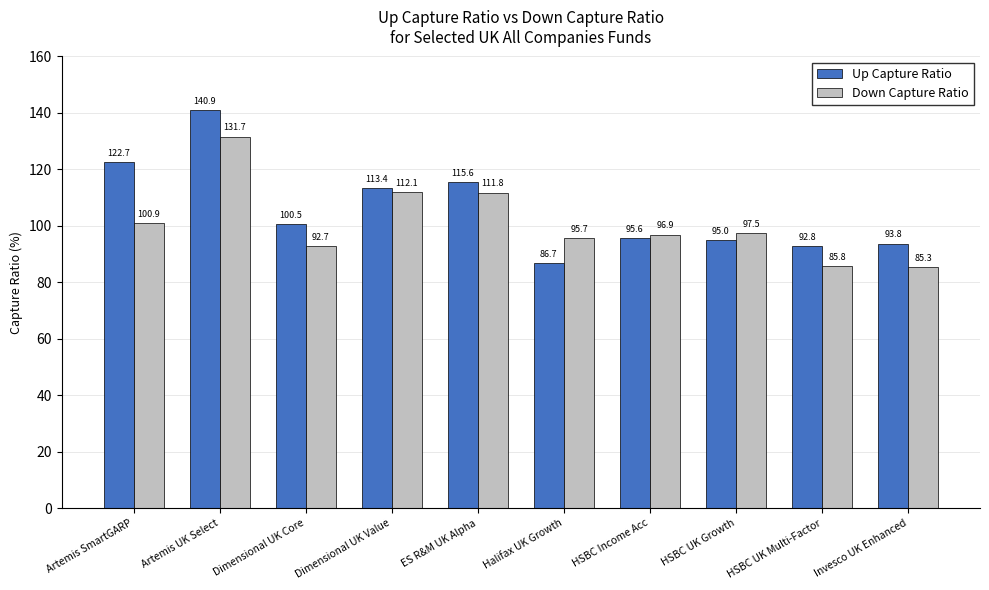

At Halifax UK Growth, list the series in order from smallest to largest.

Up Capture Ratio, Down Capture Ratio